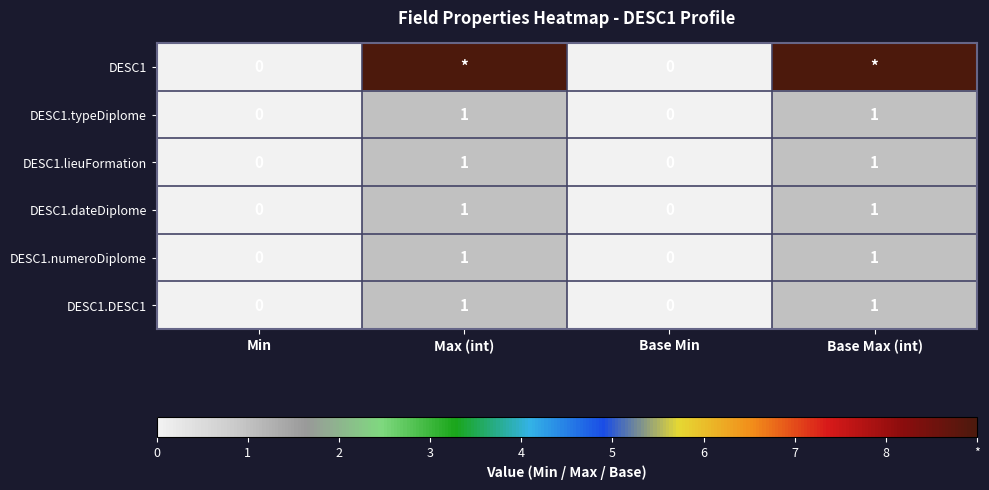

What is the difference between the maximum and second lowest values in the DESC1.typeDiplome series?

1